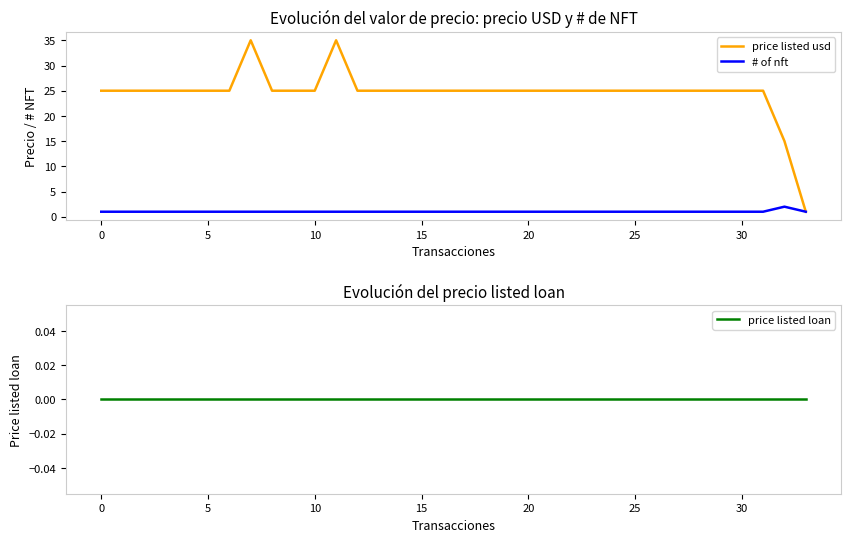

True or false: # of nft has more than 0 points higher than both neighbors.

True